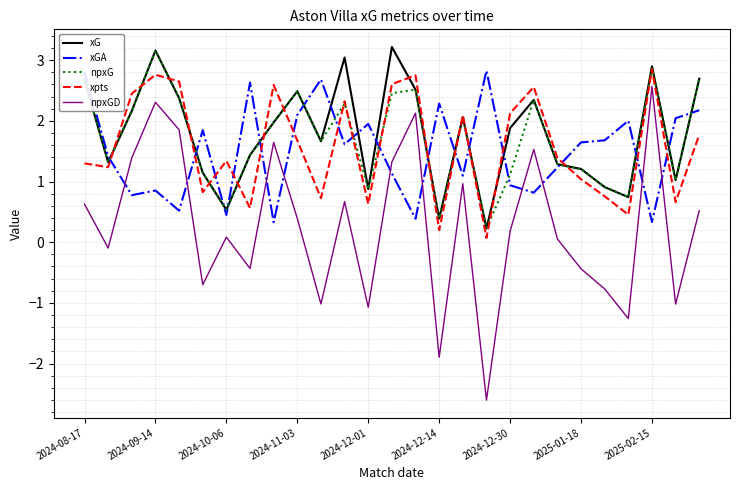

What is the lowest value of the npxGD series?

-2.6